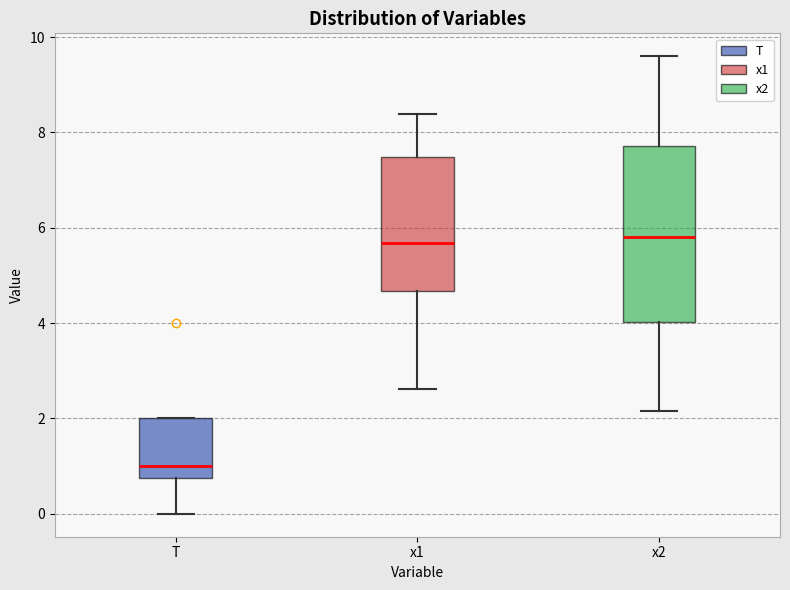

Reading left to right, transcribe this box plot: for each box, give where its median line is, the range the box spans, and where its two whiskers end, as read against the y-axis. The values are not printed on the chart, so give them approximately, as read against the axis.

T: median 1.0, box 0.8 to 2.0, whiskers 0.0 to 2.0
x1: median 5.6, box 4.6 to 7.4, whiskers 2.6 to 8.4
x2: median 5.8, box 4.0 to 7.8, whiskers 2.2 to 9.6